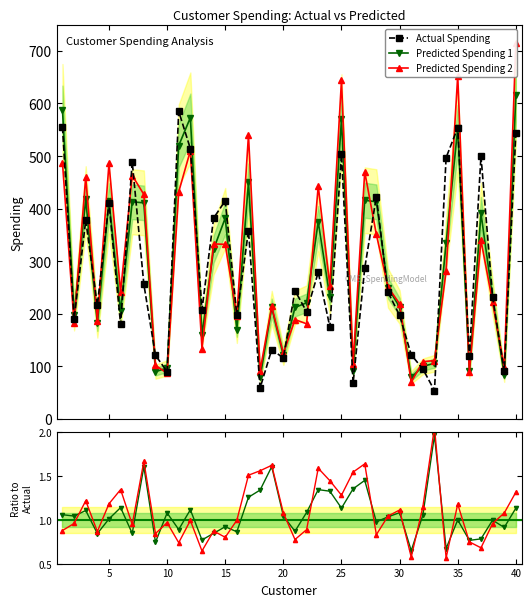

How many interior local valleys does the Predicted Spending 1 series have?

13